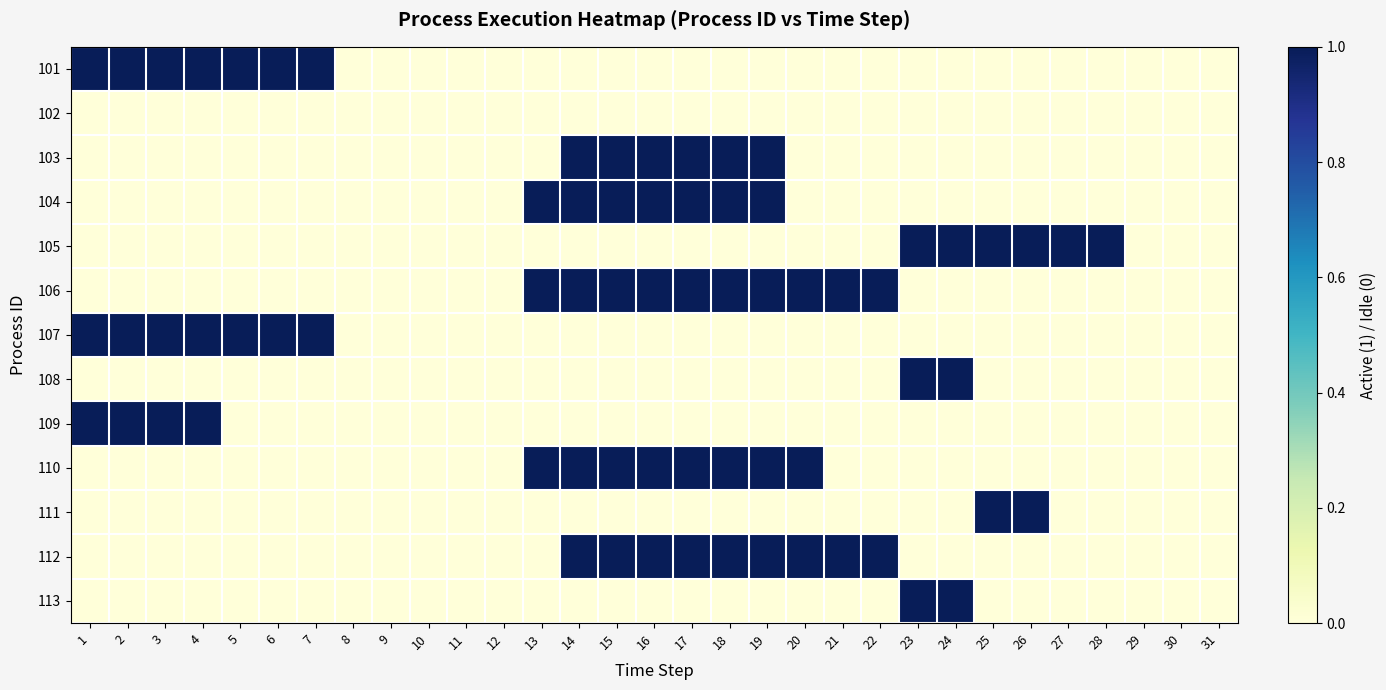

Rank the series at 27 from lowest to highest value.

101, 102, 103, 104, 106, 107, 108, 109, 110, 111, 112, 113, 105